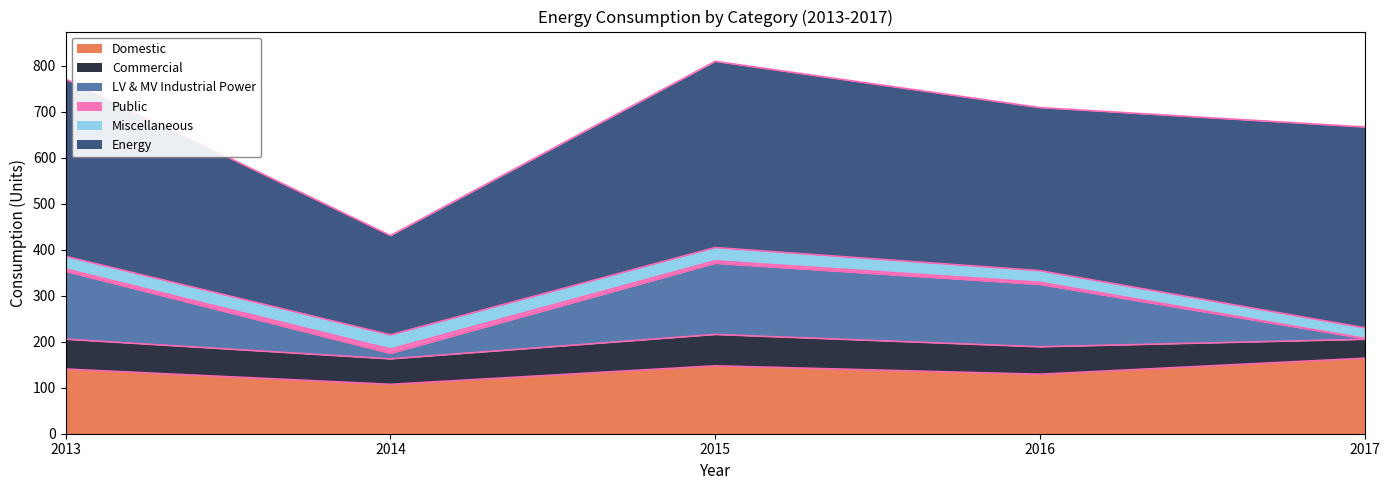

List the series in order of their peak value, lowest first.

Public, Miscellaneous, Commercial, LV & MV Industrial Power, Domestic, Energy